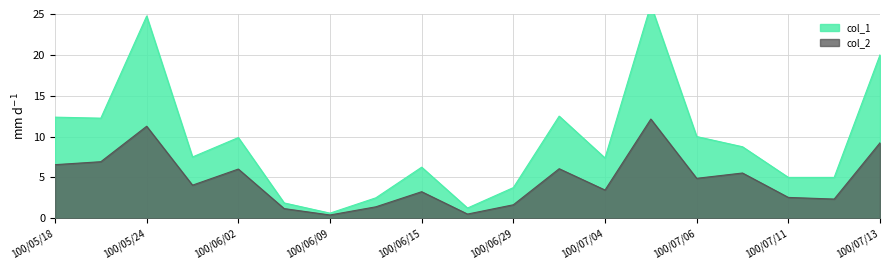

What is the sum of the col_1 values at 100/06/09 and 100/07/04?

8.0